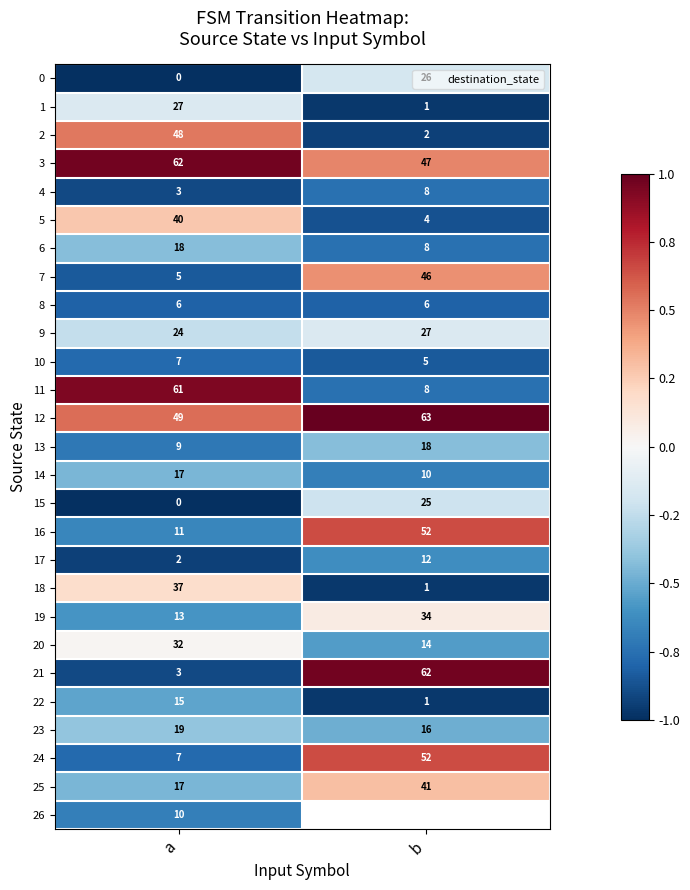

What is the sum of all 4 values?

-1.7